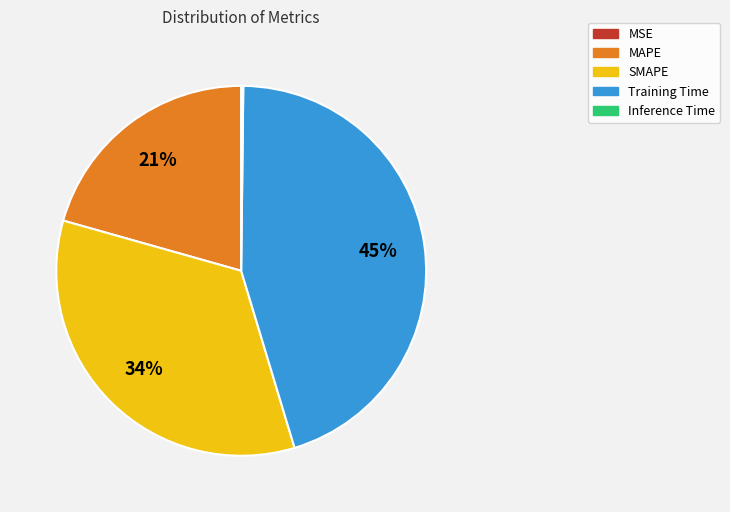

What percentage is the SMAPE slice, to the nearest percent?

34%